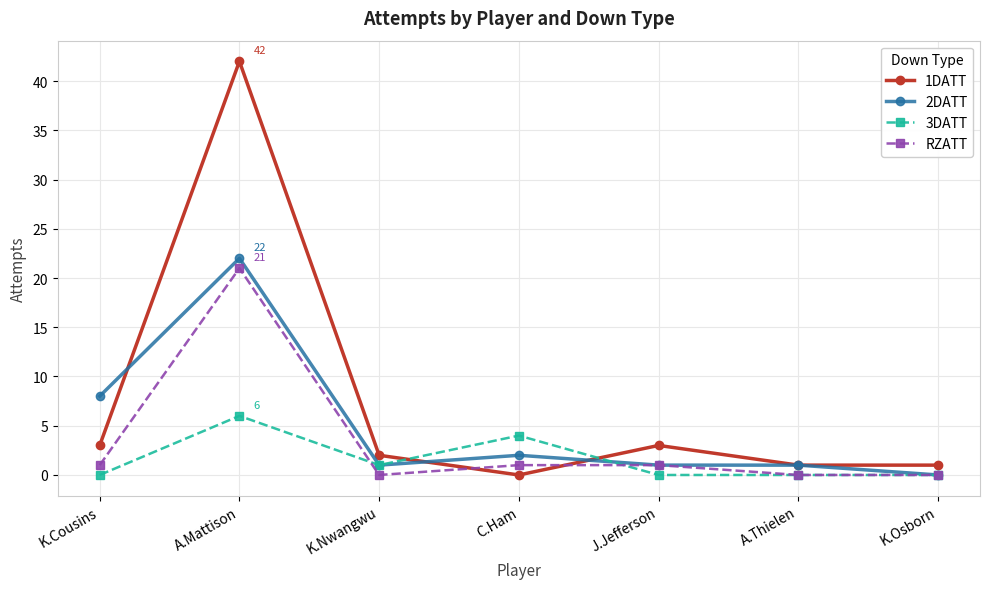

What is the value of the 2DATT point at the 5th from the left?

1